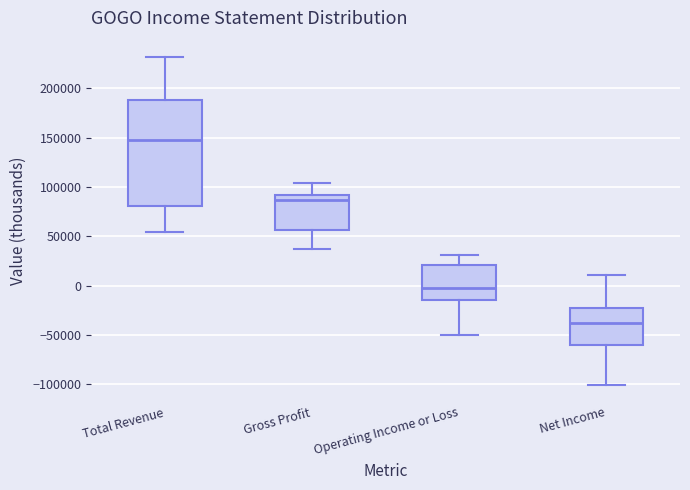

Comparing the boxes themselves (not the whiskers), which one is the tallest?

Total Revenue